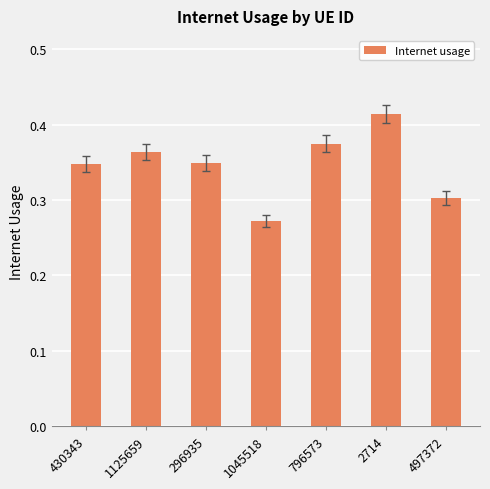

What is the sum of all values?

2.4